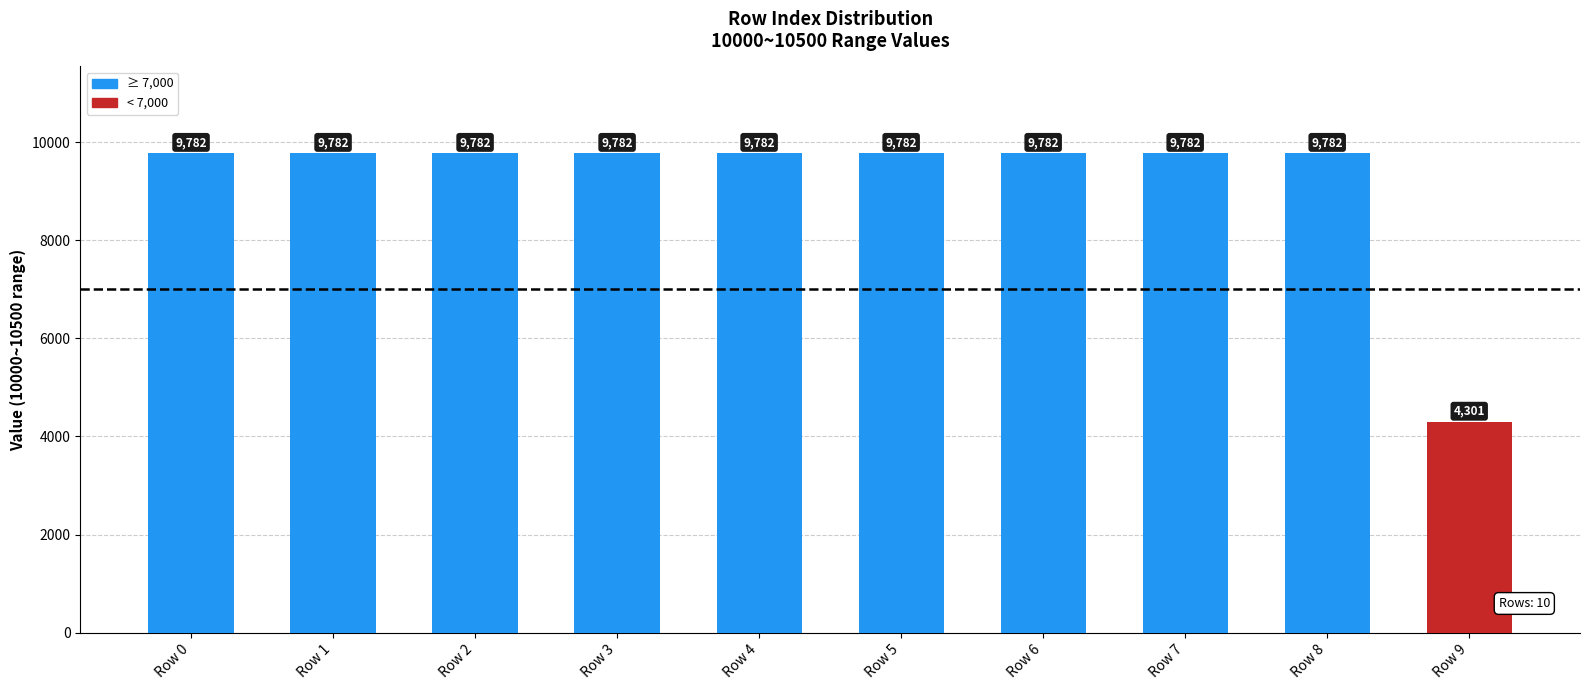

Read the value at Row 8, to the nearest 100.

9800